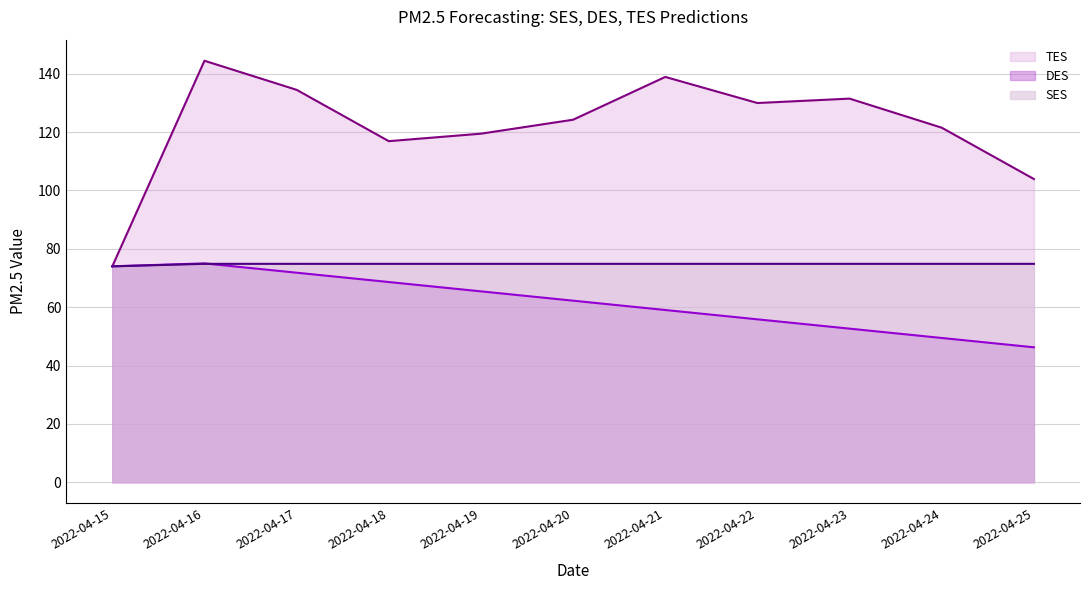

What are all the series names shown in the legend?

TES, DES, SES